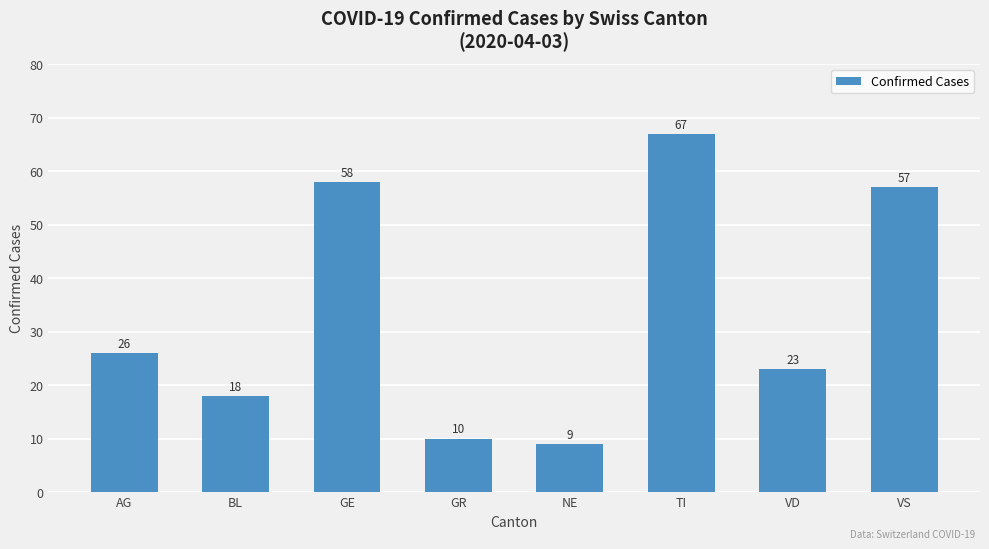

What is the greatest value displayed?

67